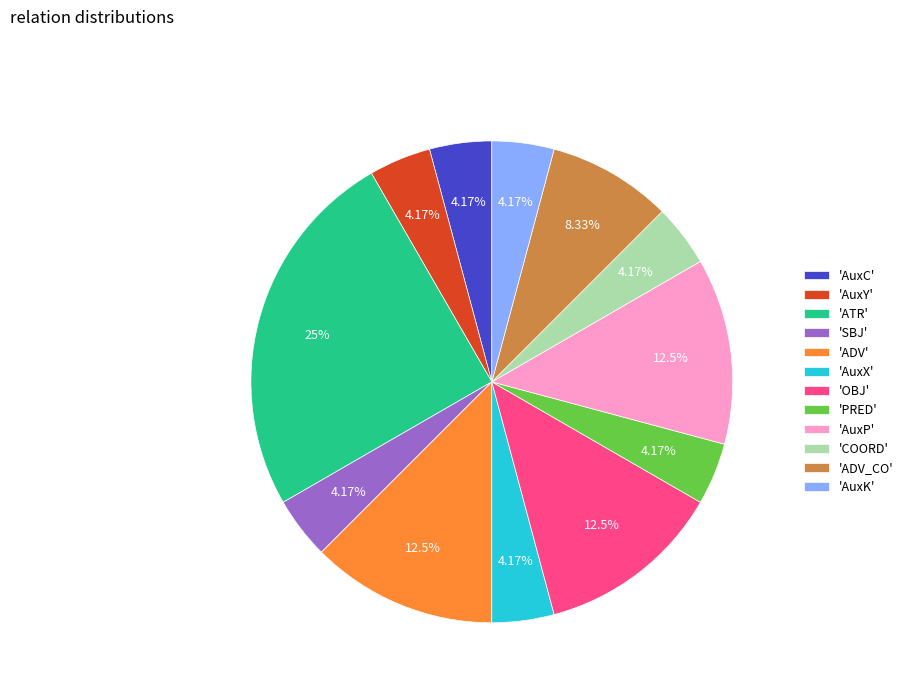

Count the number of slices in the pie.

12